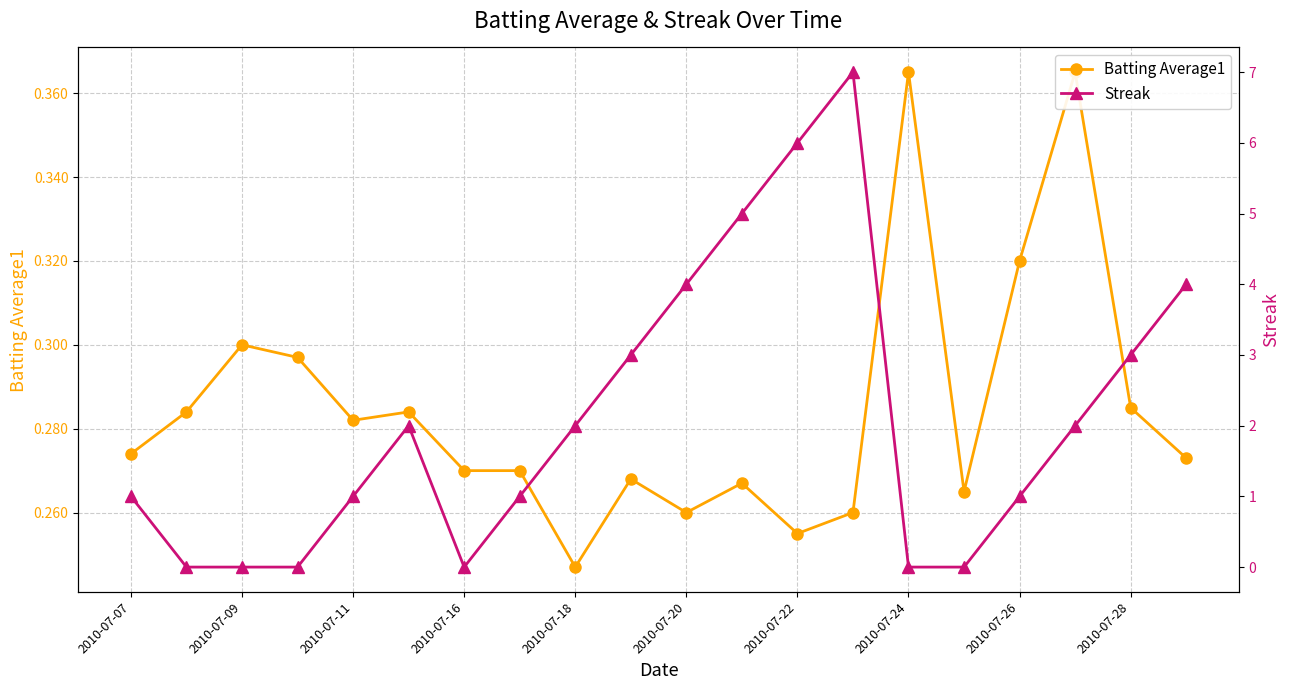

How many intersections are there between Streak and Batting Average1?

6